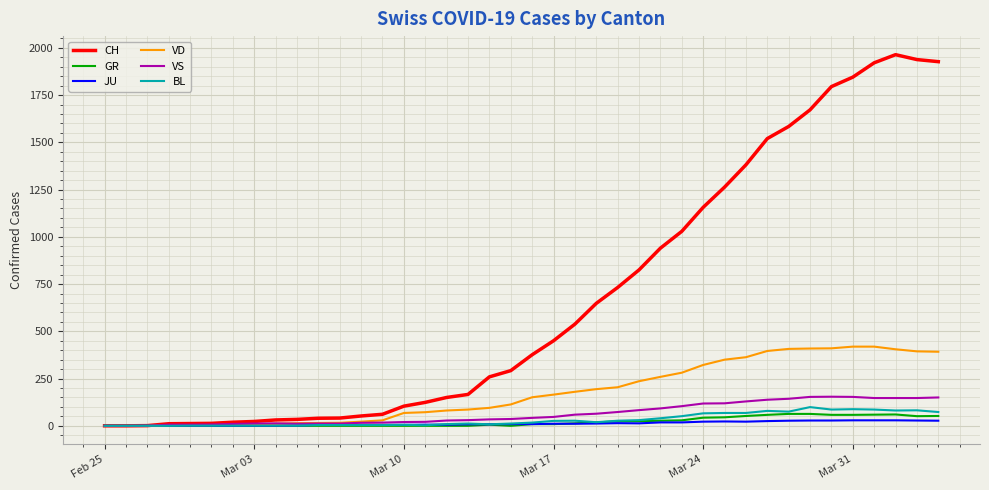

What is the maximum value for CH?

1964